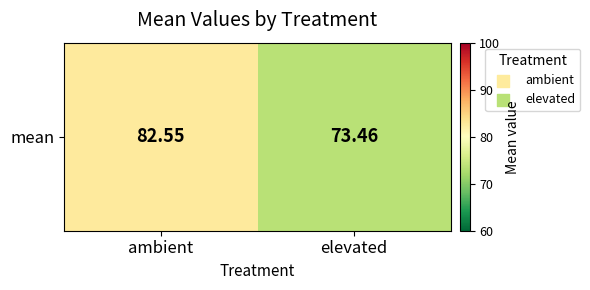

Rank the categories by value from highest to lowest.

ambient, elevated